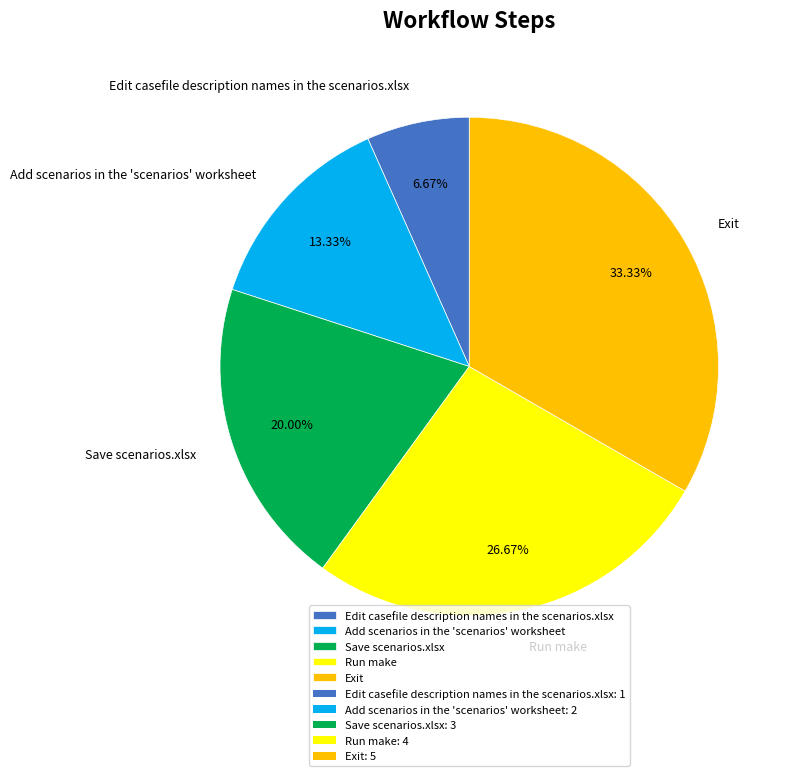

Count the number of slices in the pie.

5